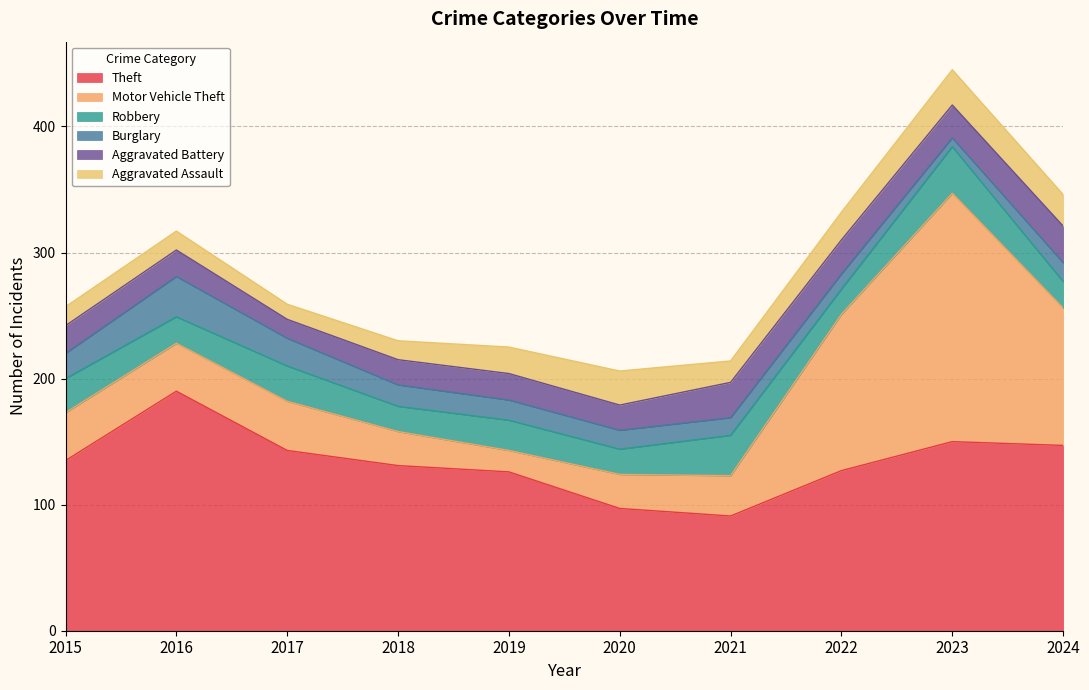

List the labels in order of Aggravated Battery value, smallest first.

2017, 2018, 2020, 2016, 2019, 2015, 2023, 2022, 2021, 2024